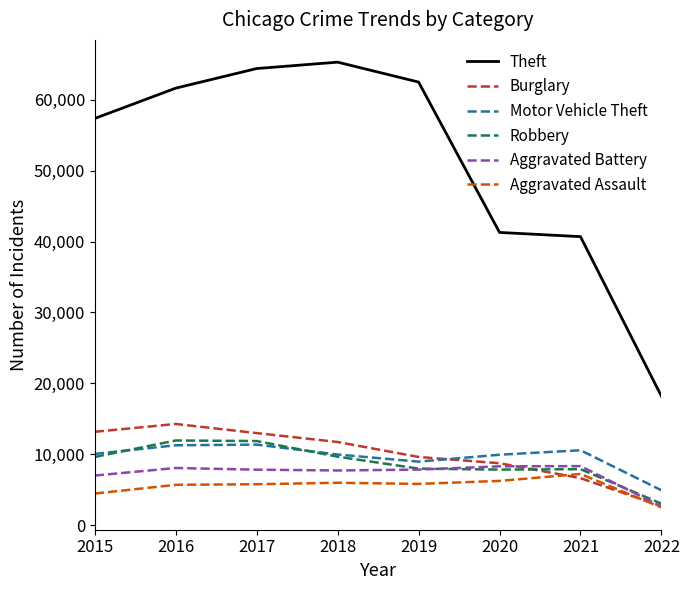

Which category has the lowest value across all series?

2022